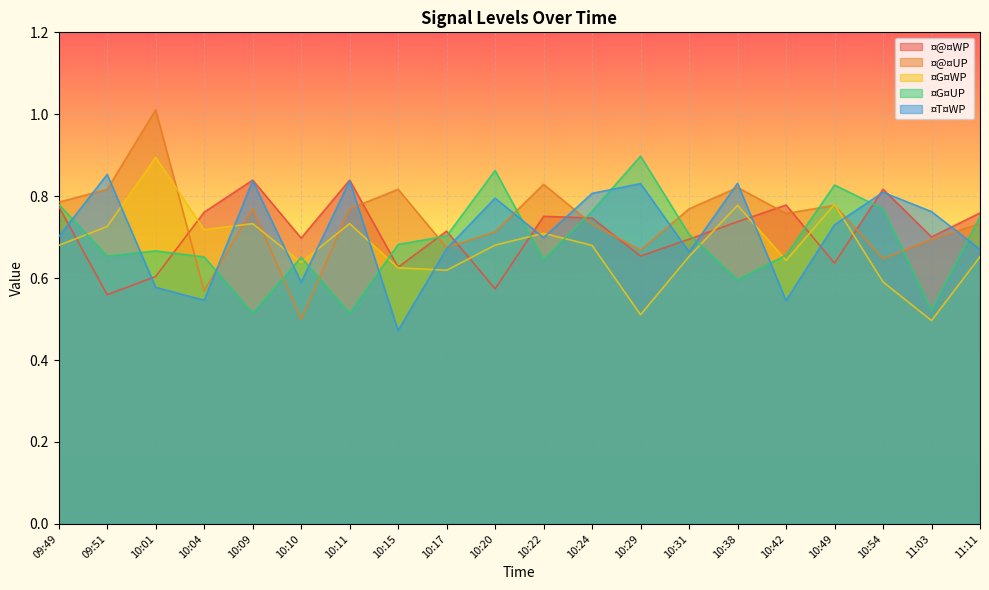

Count the ¤@¤WP values in the range 0 to 1.

20